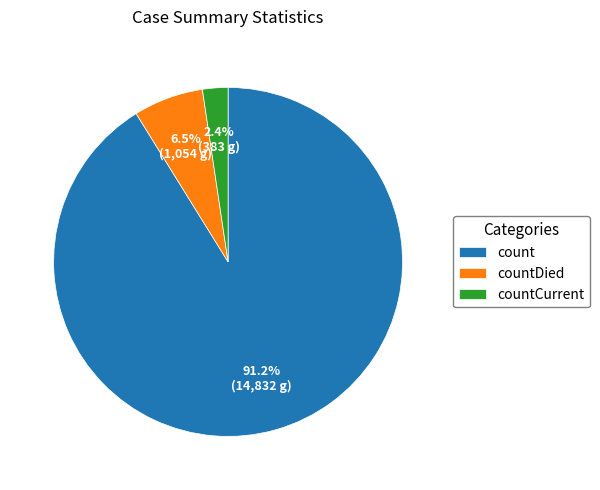

Between count and countCurrent, which is larger?

count